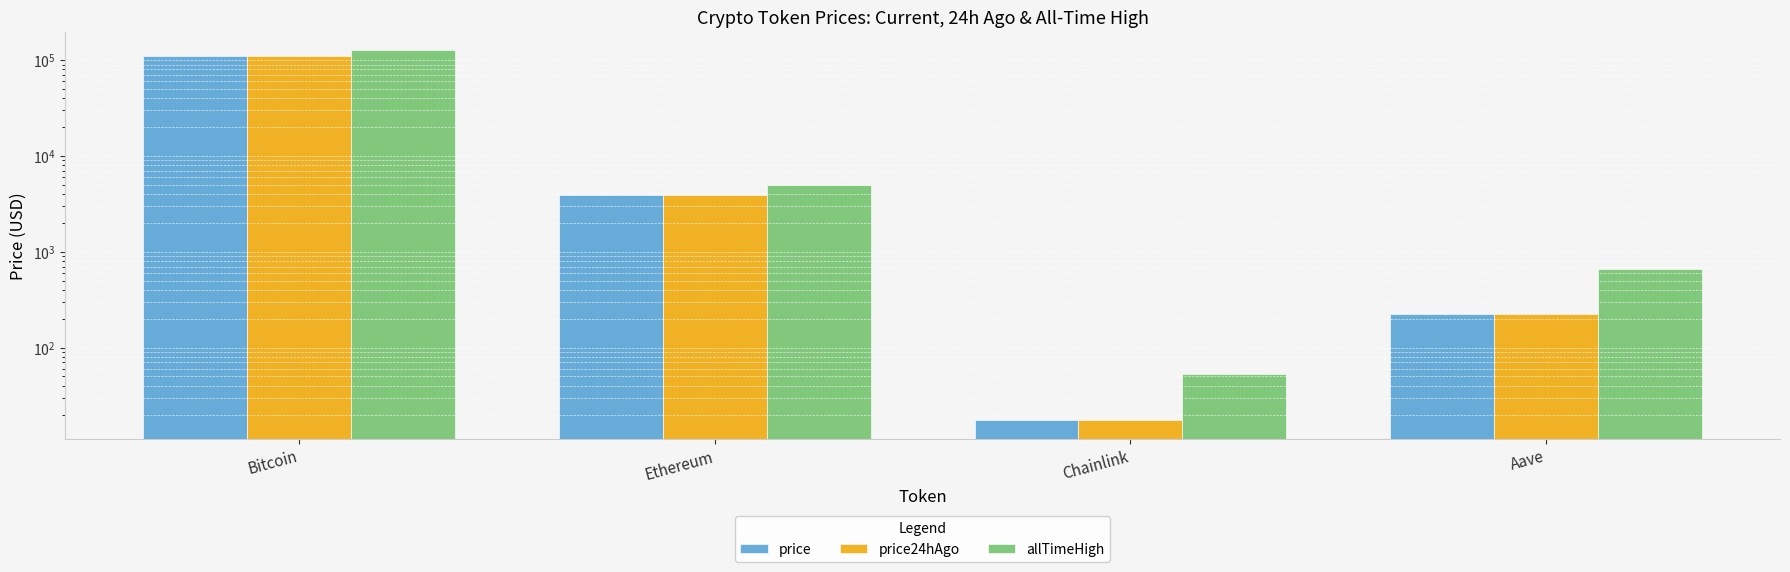

What is the label of the 3rd bar from the right?

Ethereum